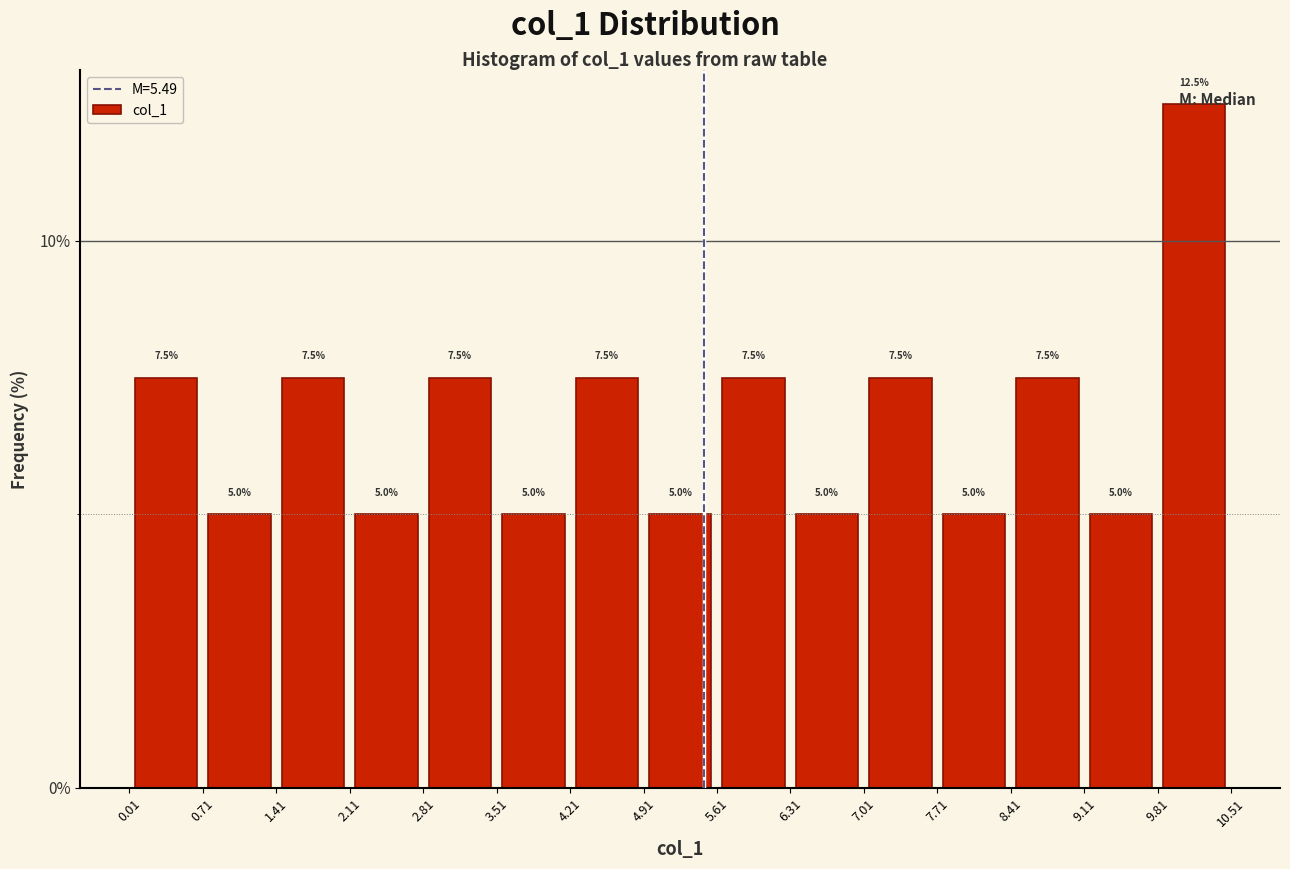

Reading left to right, transcribe this chart: for each bar, give the range it covers on the x-axis and its height.

0.01 to 0.71: 7.5
0.71 to 1.41: 5.0
1.41 to 2.11: 7.5
2.11 to 2.81: 5.0
2.81 to 3.51: 7.5
3.51 to 4.21: 5.0
4.21 to 4.91: 7.5
4.91 to 5.61: 5.0
5.61 to 6.31: 7.5
6.31 to 7.01: 5.0
7.01 to 7.71: 7.5
7.71 to 8.41: 5.0
8.41 to 9.11: 7.5
9.11 to 9.81: 5.0
9.81 to 10.51: 12.5